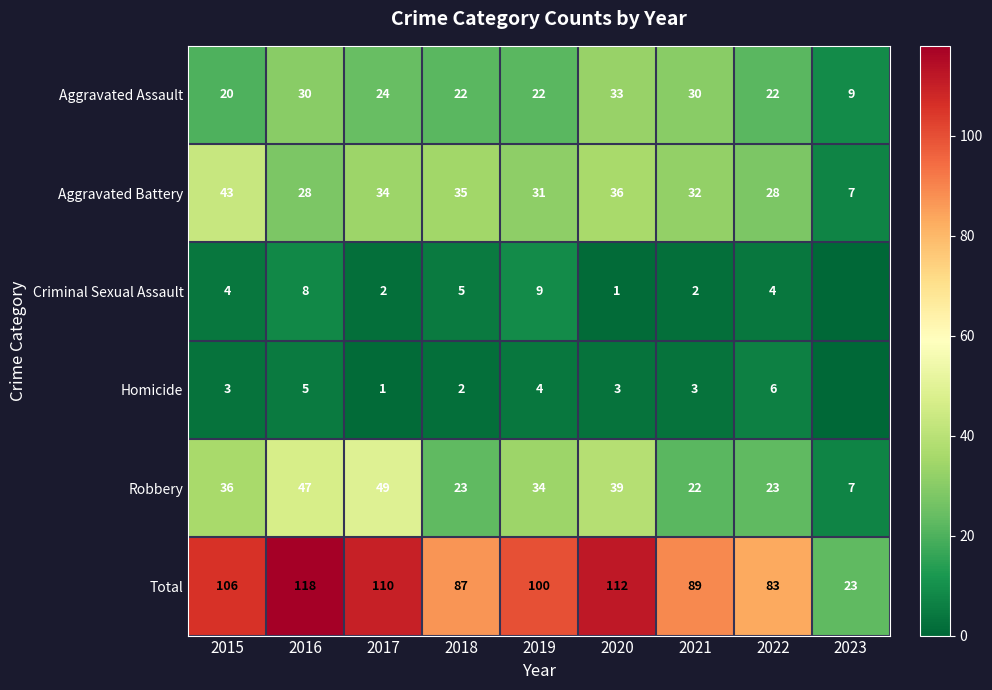

What is the lowest value of the Total series?

23